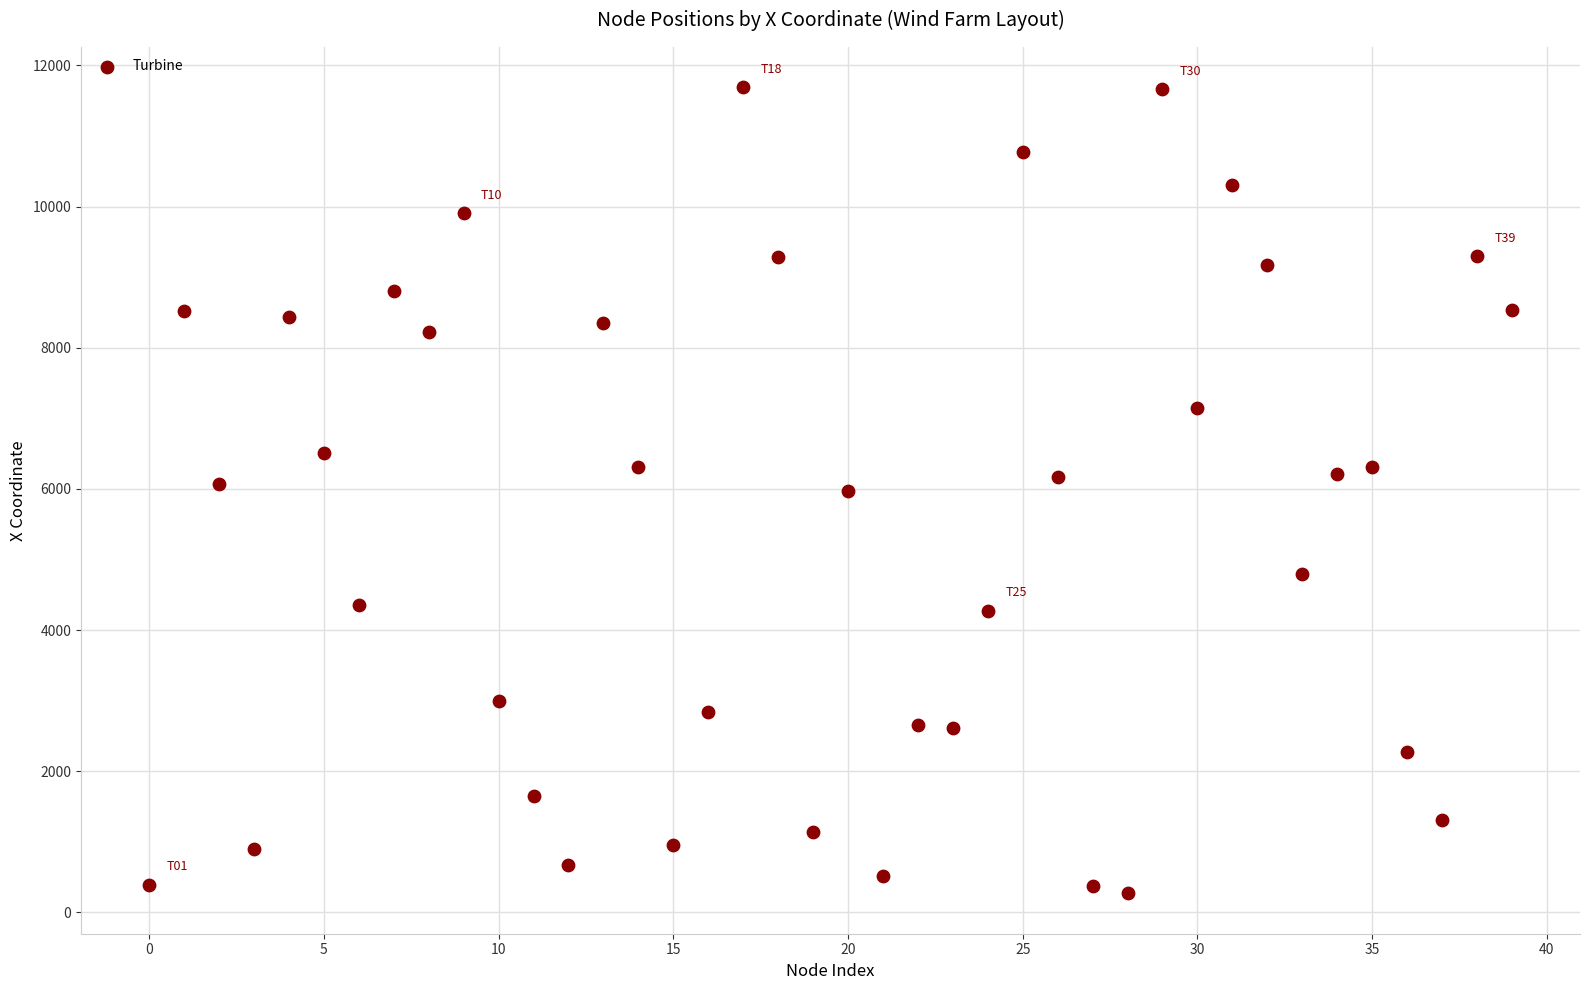

What is the range of Y values (max minus min)?

11419.7